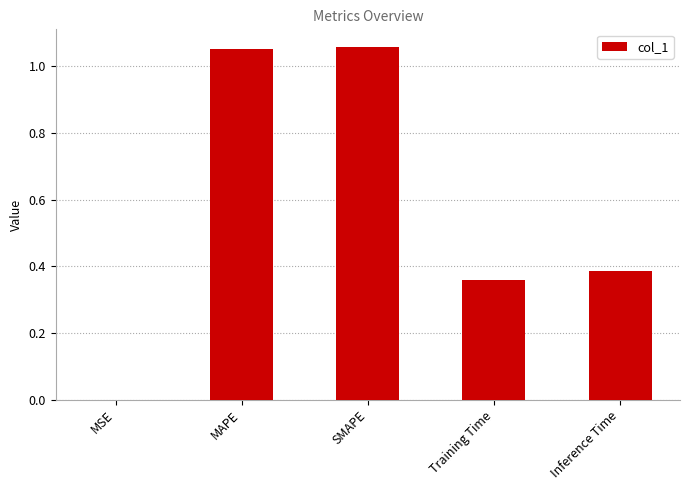

Between Inference Time and MSE, which is larger?

Inference Time